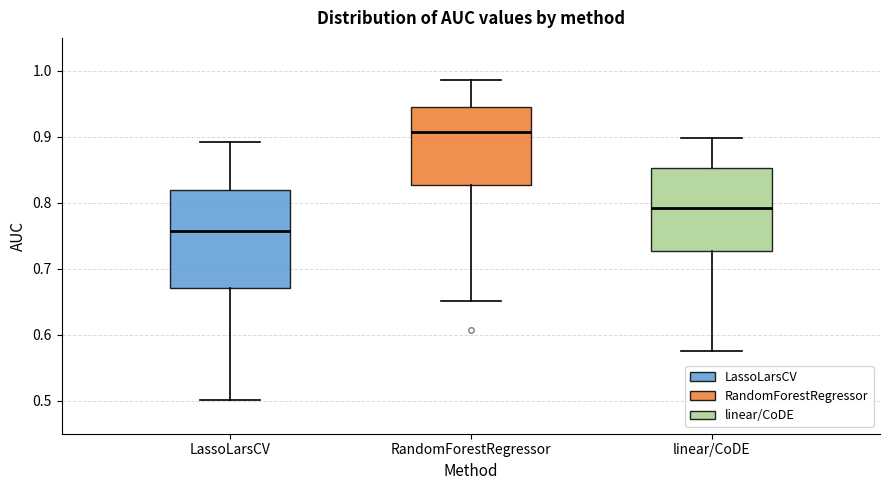

Which box has the highest median line?

RandomForestRegressor